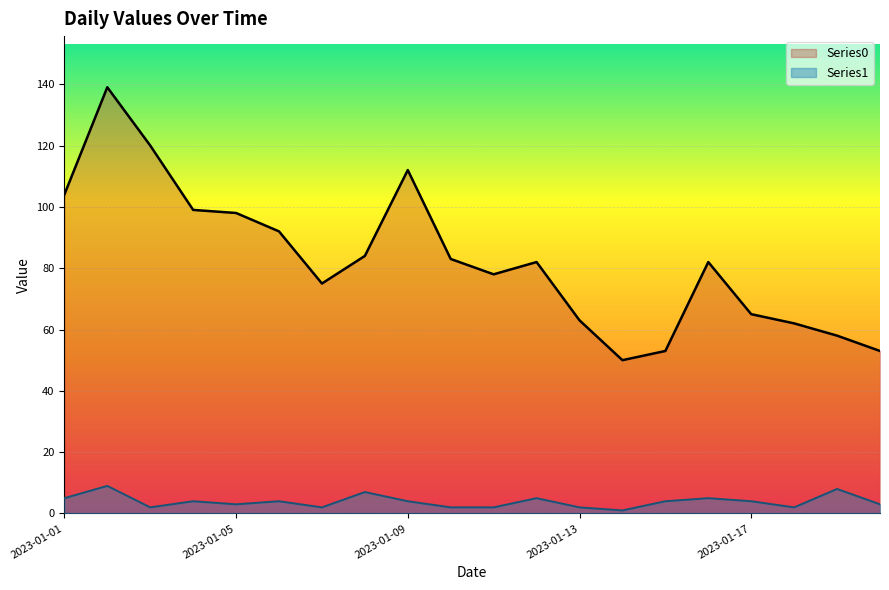

How many lines are shown in the chart?

2